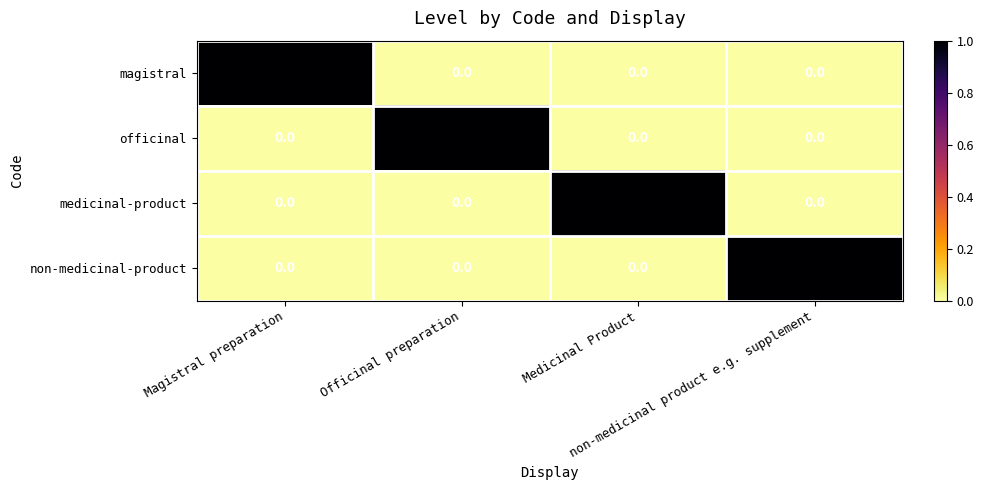

How many values in non-medicinal-product are above zero?

1